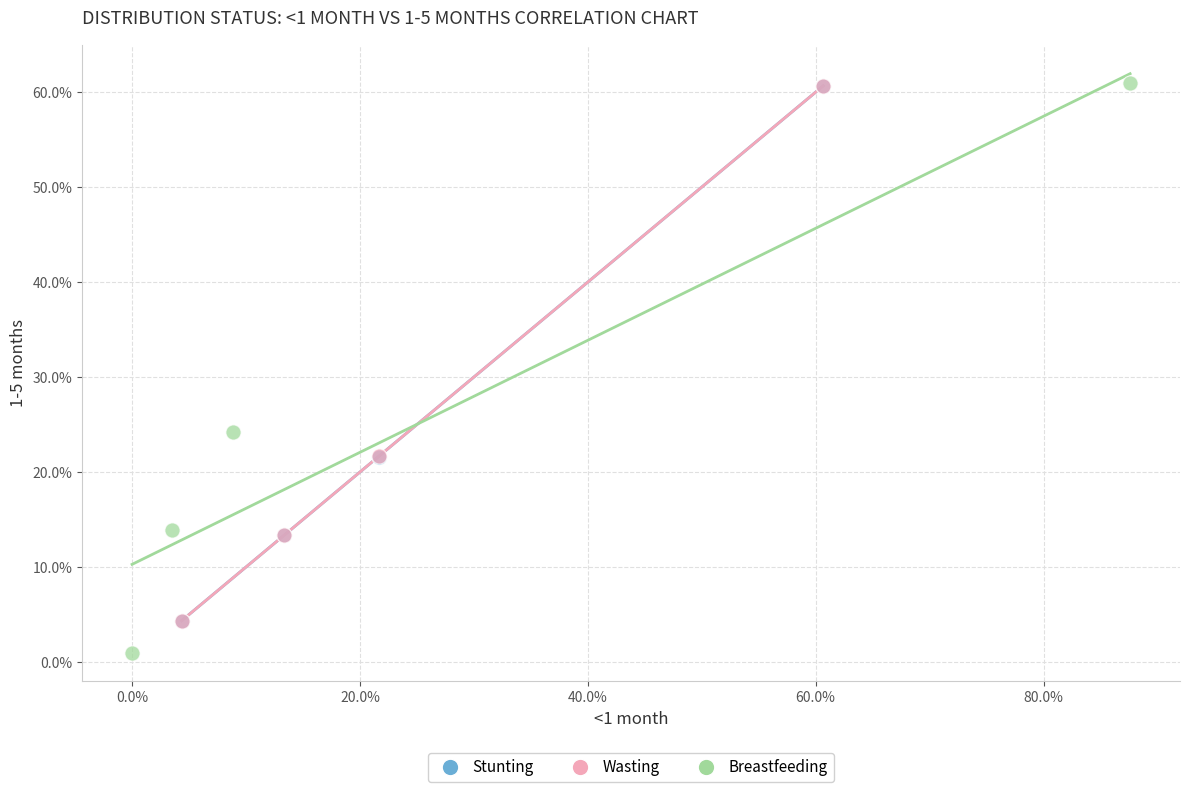

Which series has the largest Y range (max minus min)?

Breastfeeding